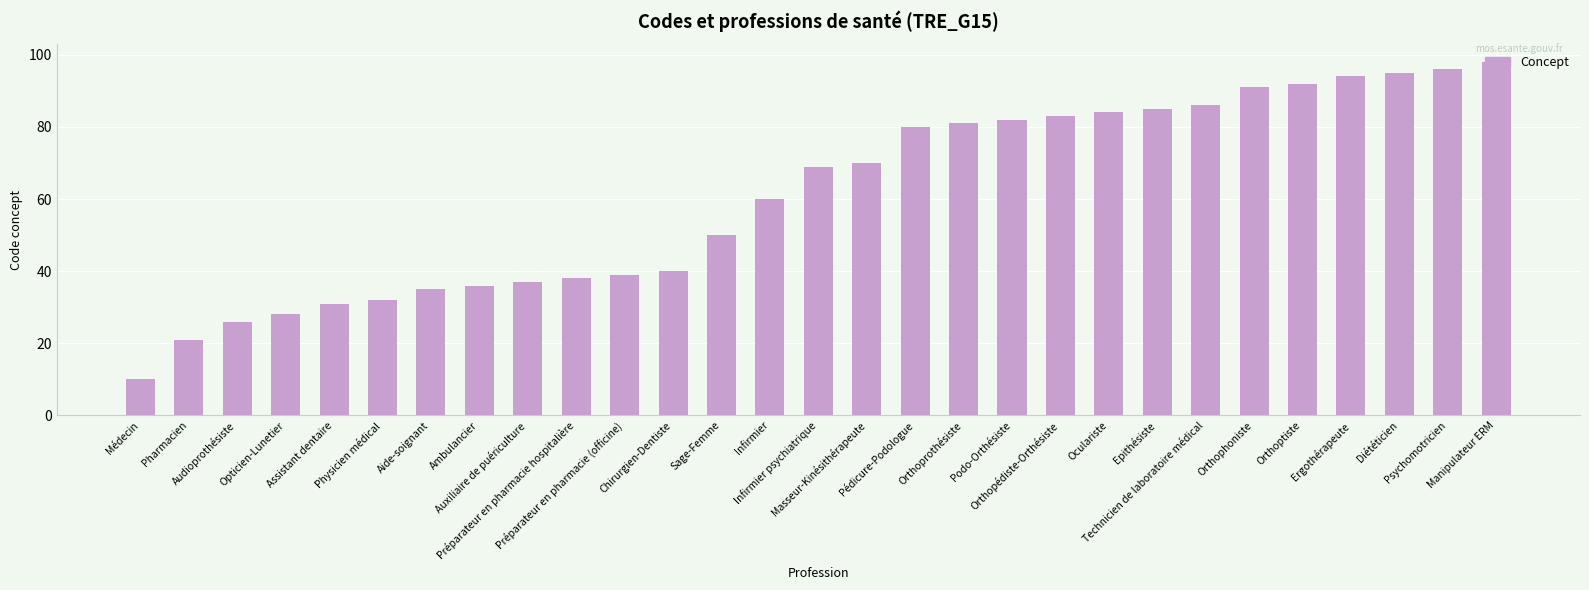

The value at Manipulateur ERM is 56. True or false?

False